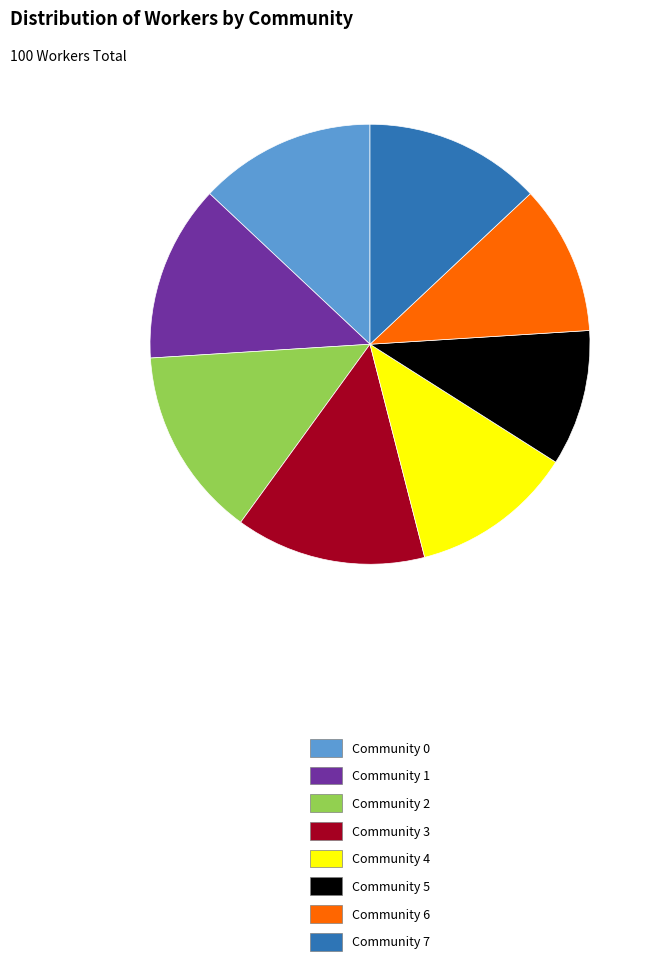

What is the ratio of the value at Community 7 to the value at Community 0?

1.0